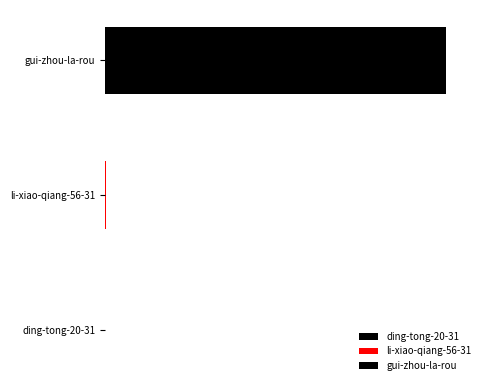

What is the change in value from ding-tong-20-31 to gui-zhou-la-rou?

+73075